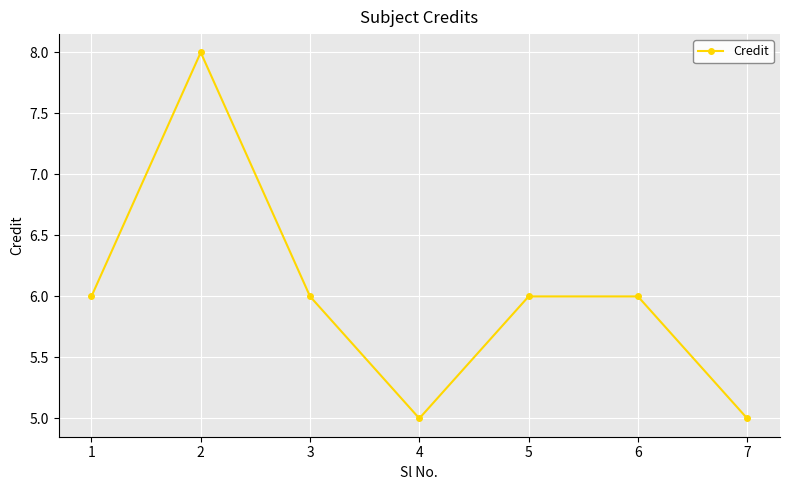

Between 4 and 6, which is larger?

6